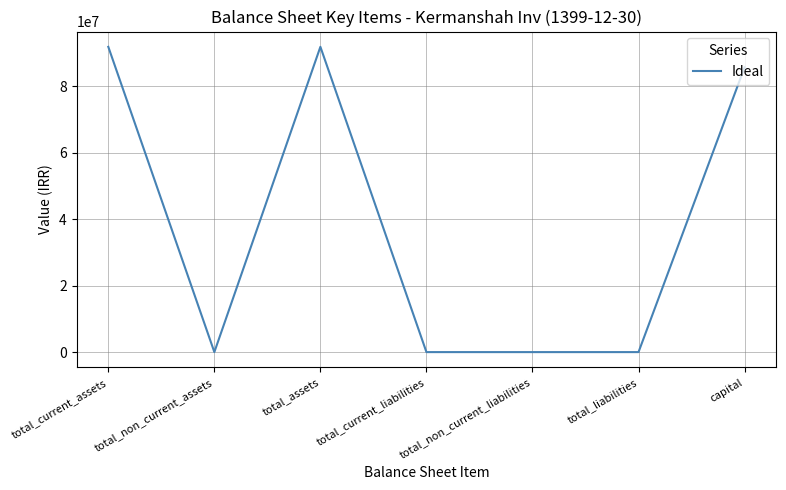

Which has a higher value, total_current_liabilities or capital?

capital